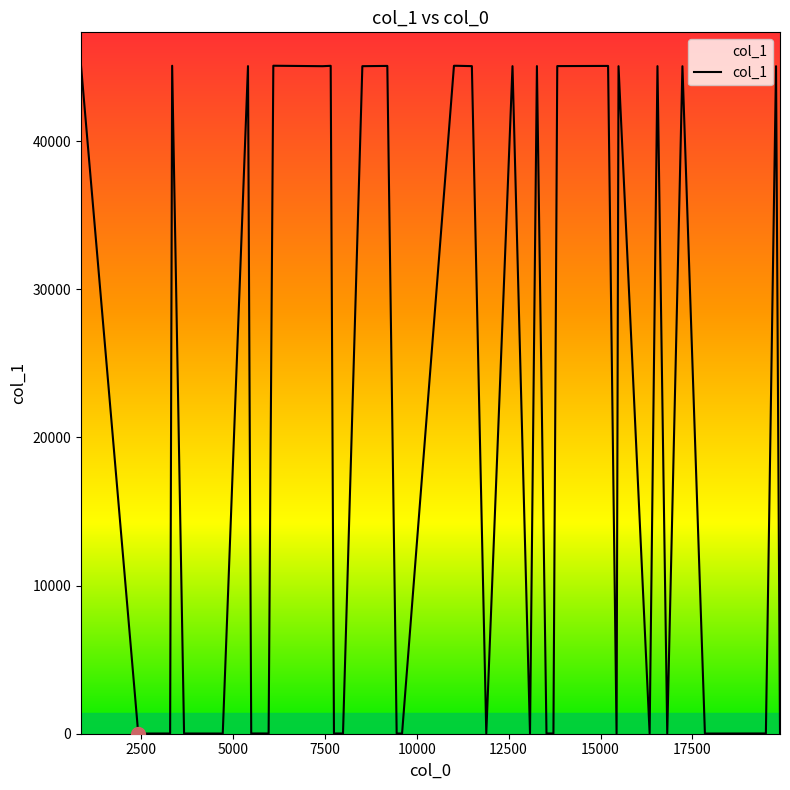

What is the greatest value displayed?

45089